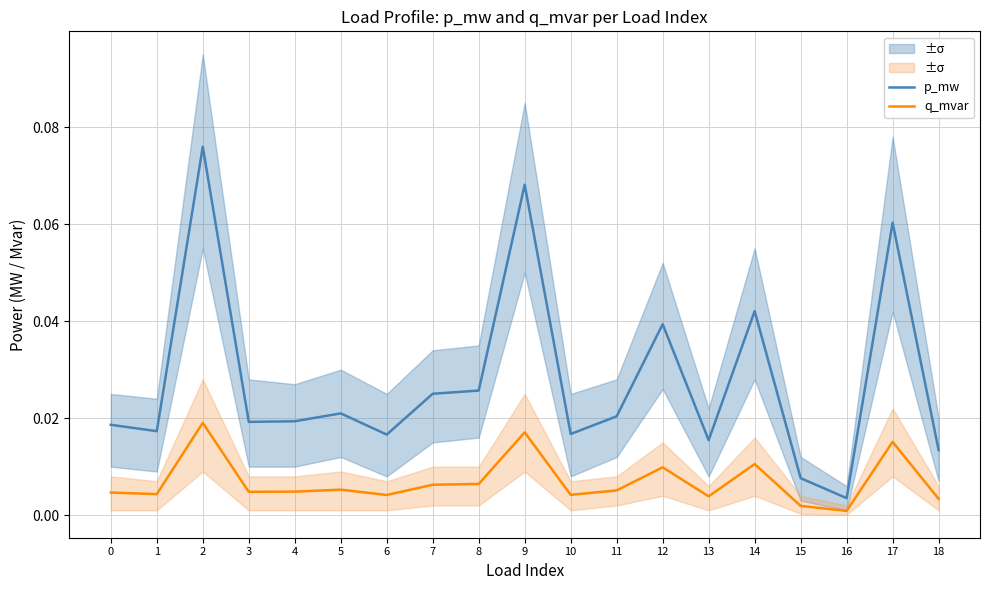

Between 8 and 6, which is larger?

8